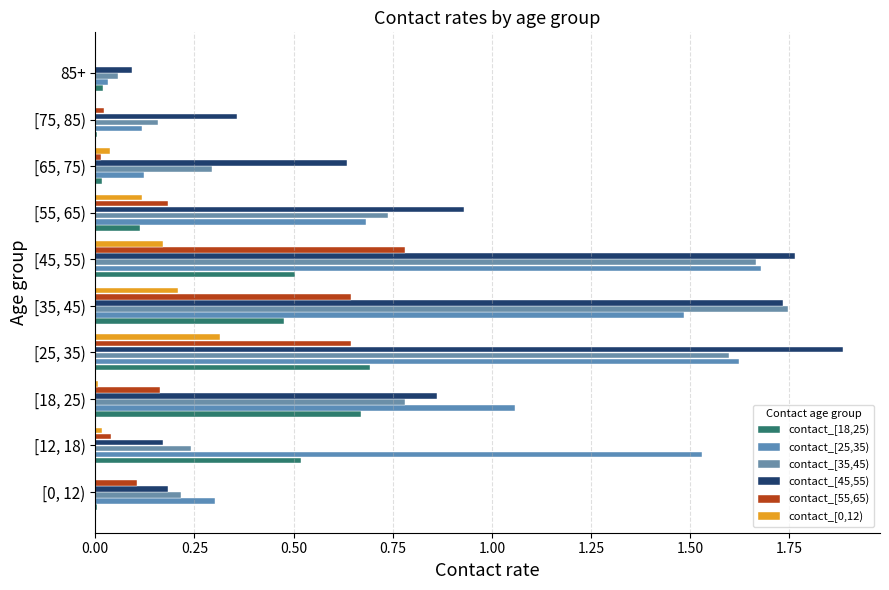

How many categories are shown in the chart?

10